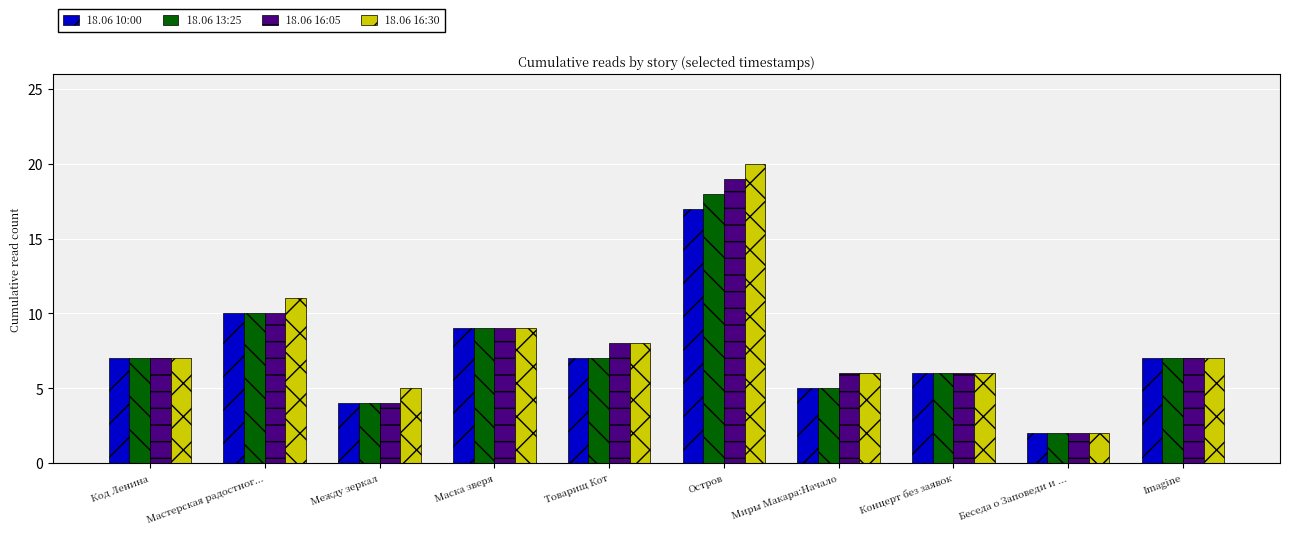

Which series has the widest spread of values?

18.06 16:30